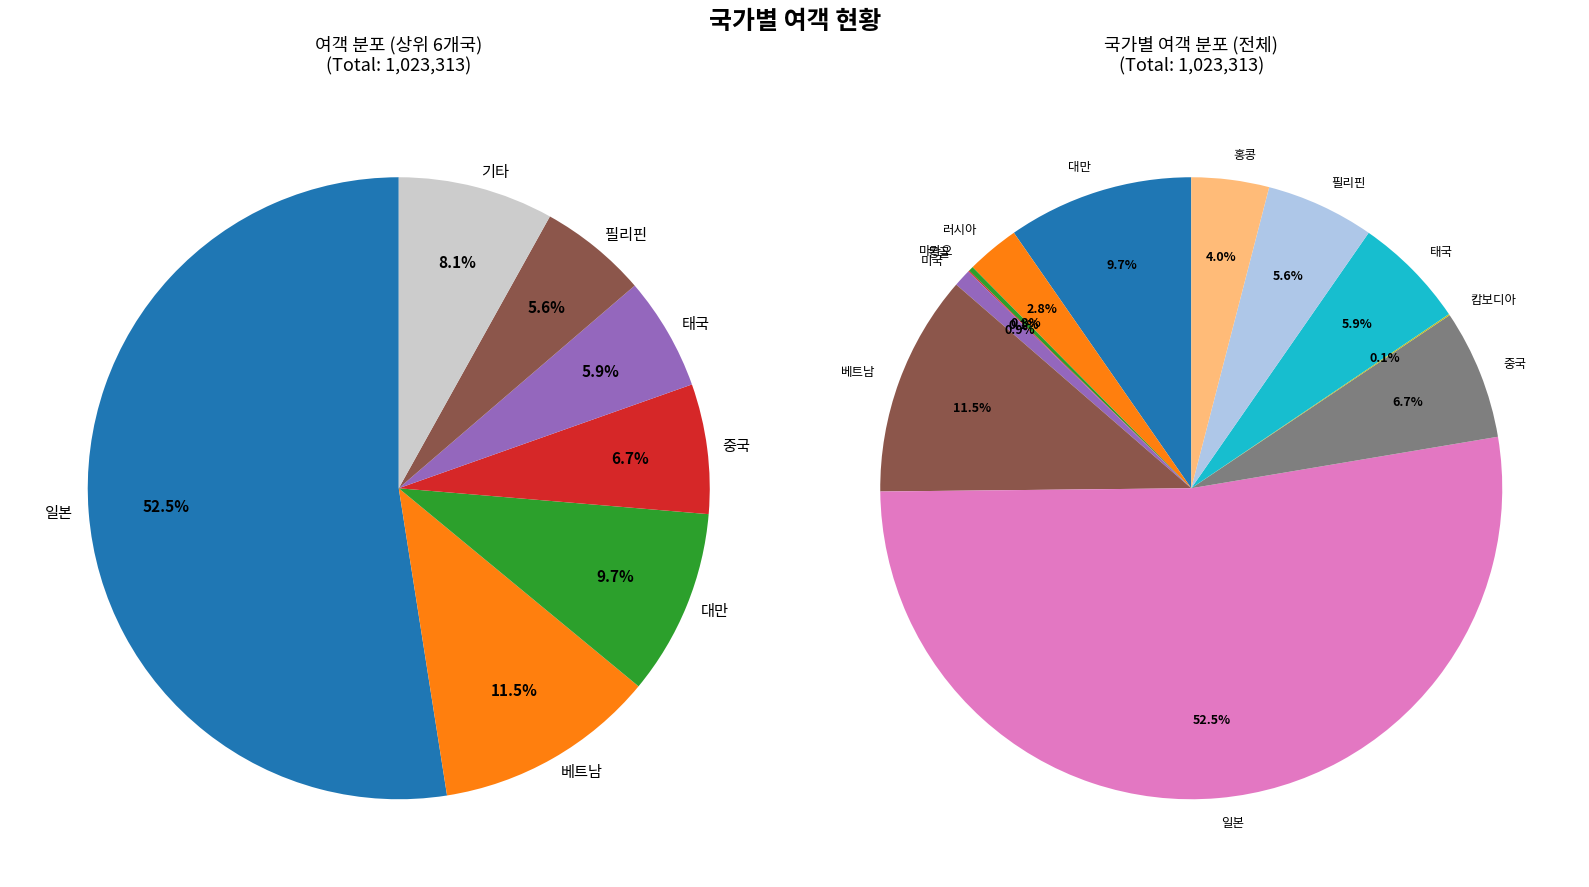

To the nearest percent, what is the average slice percentage?

8%